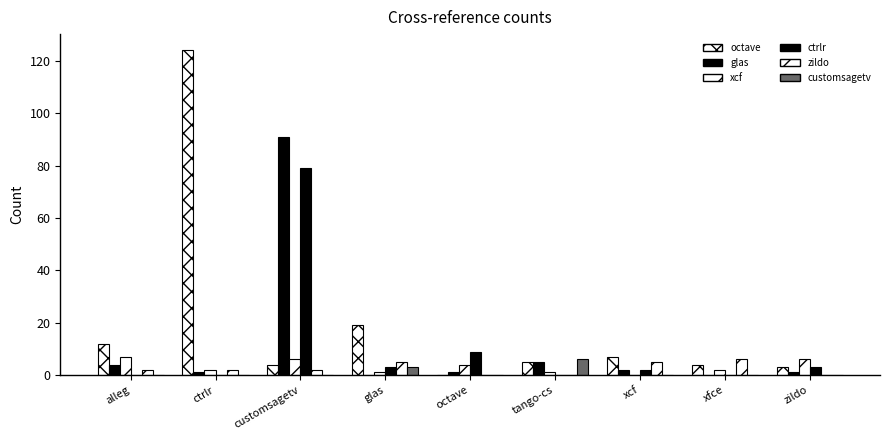

Reading left to right, what are all the values shown in this chart?

octave.csv: 12	124	4	19	0	5	7	4	3
glas.csv: 4	1	91	0	1	5	2	0	1
xcf.csv: 7	2	6	1	4	1	0	2	6
ctrlr.csv: 0	0	79	3	9	0	2	0	3
zildo.csv: 2	2	2	5	0	0	5	6	0
customsagetv.csv: 0	0	0	3	0	6	0	0	0